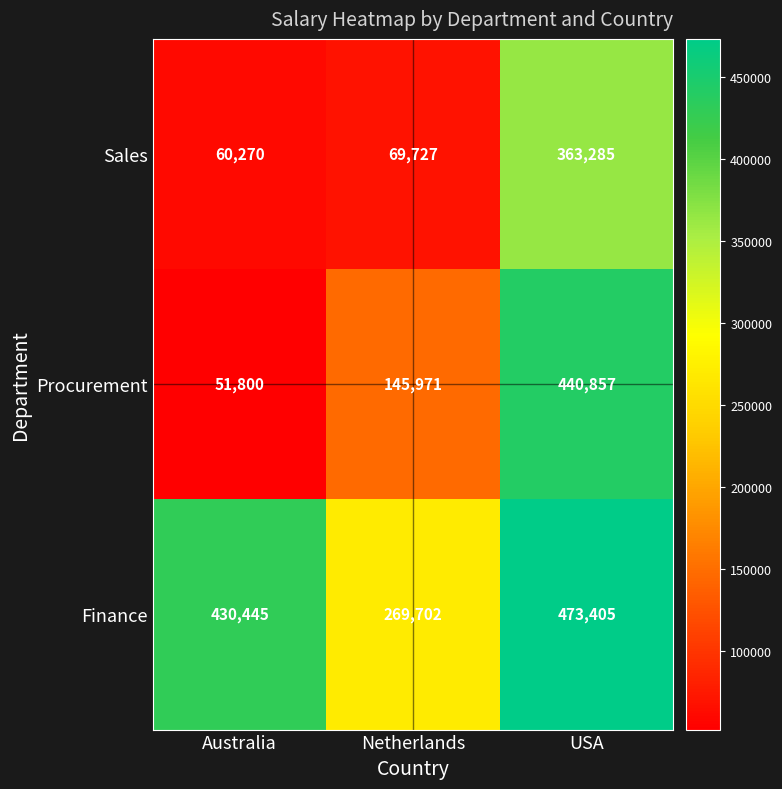

Which label corresponds to the smallest value in the chart?

Australia